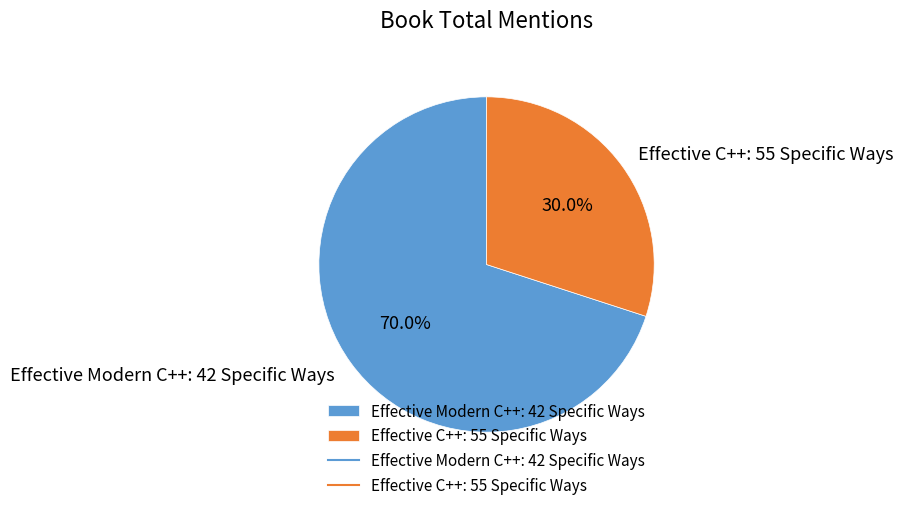

Approximately how many times larger is the value at Effective C++: 55 Specific Ways compared to Effective Modern C++: 42 Specific Ways?

0.4